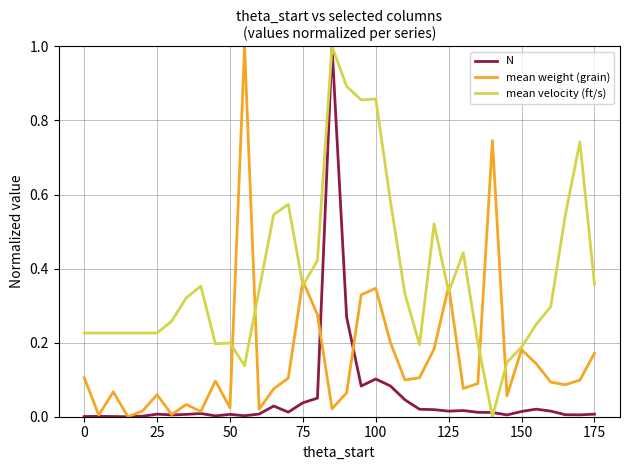

What is the highest value of the N series?

1.0